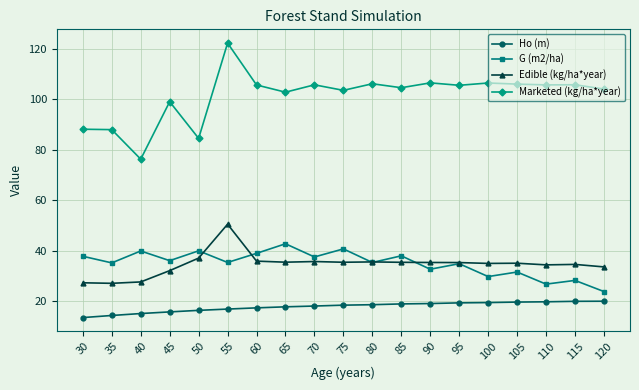

At which category does the chart reach its peak across all series?

55